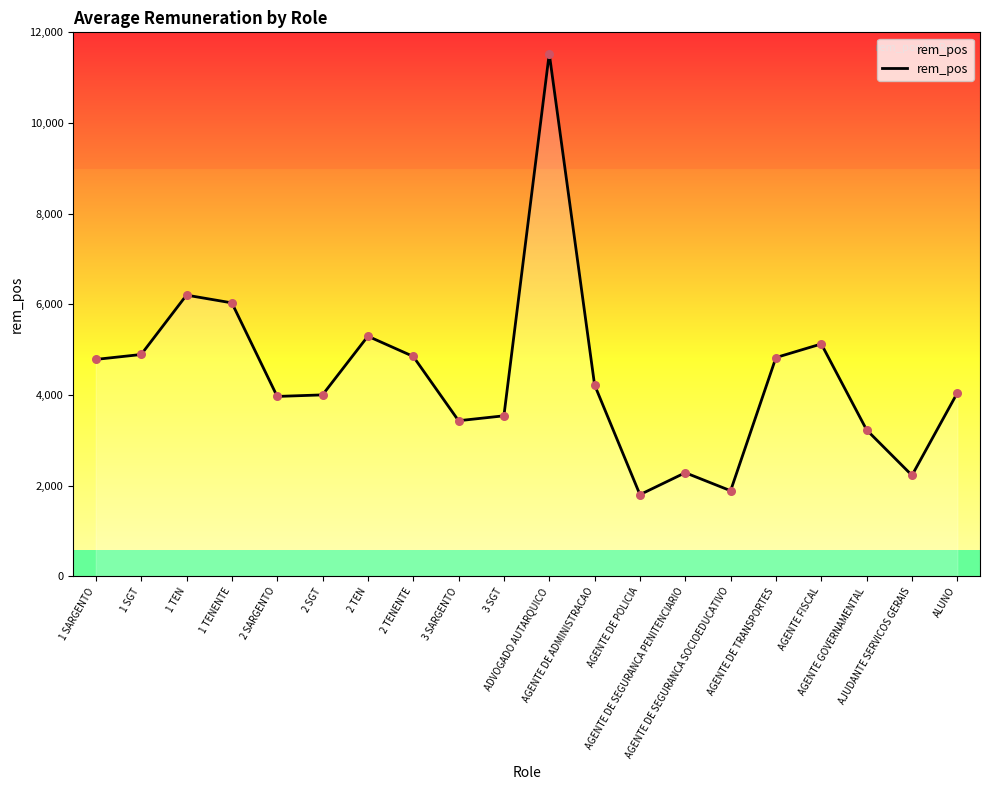

What is the change in value from 3 SARGENTO to AGENTE DE SEGURANCA PENITENCIARIO?

-1146.6